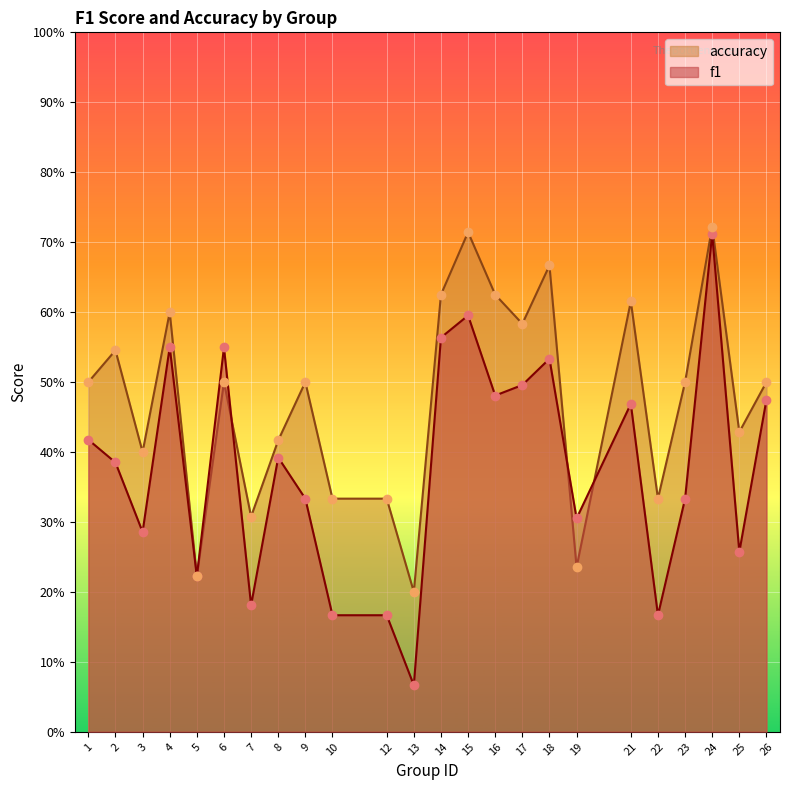

Which series has the widest spread of Y values?

f1